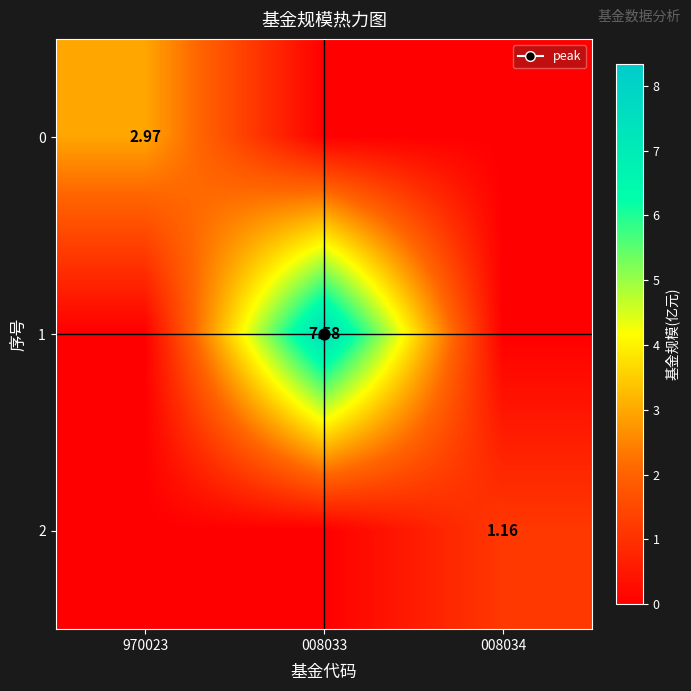

What is the spread (max minus min) of values at 970023?

3.0